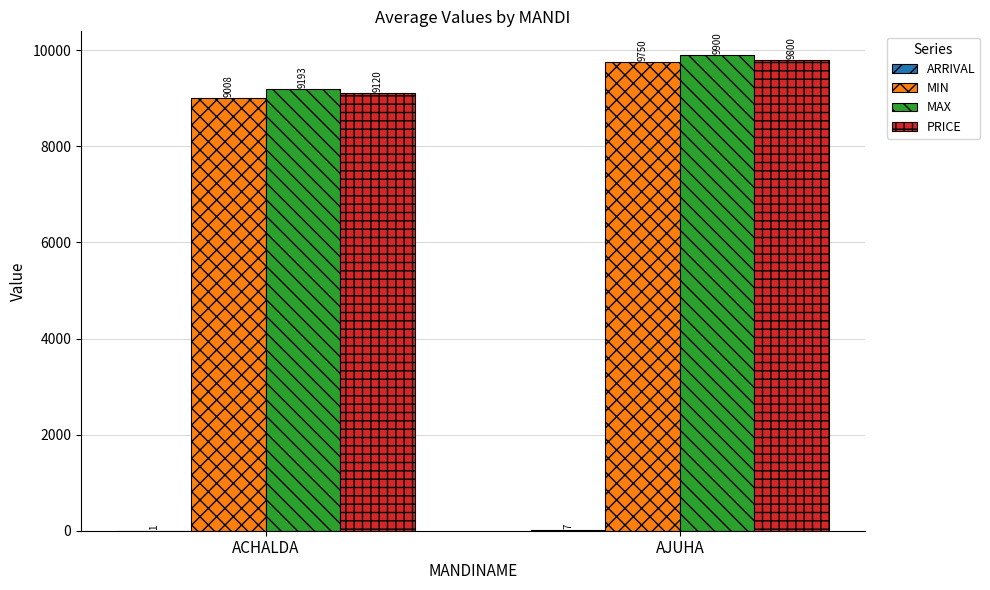

The PRICE series shows 9120.4 at ACHALDA. True or false?

True